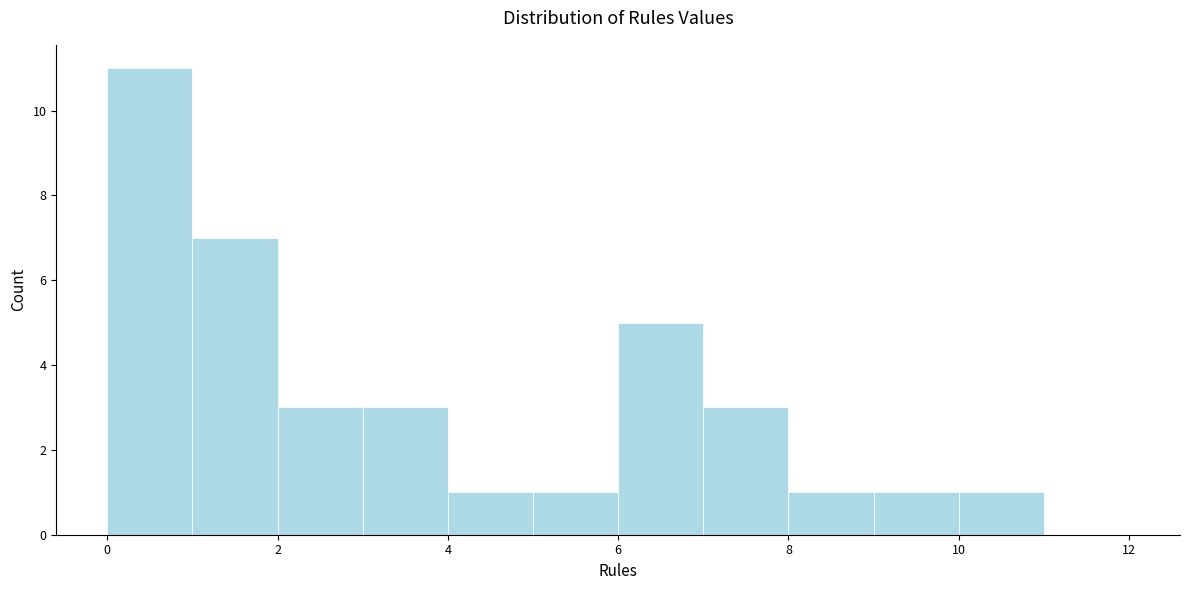

Over which range of the x-axis is the bar tallest?

0 to 1